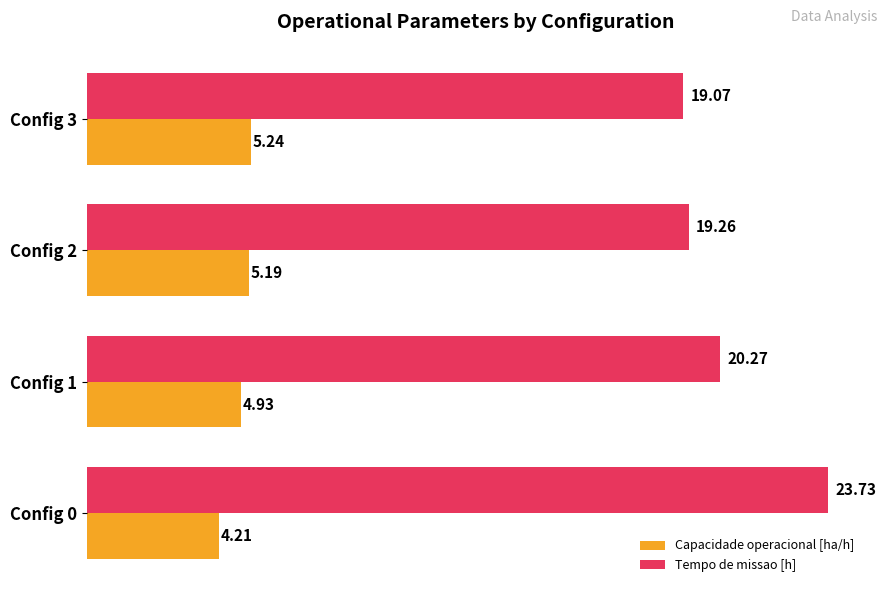

What are all the series names shown in the legend?

Capacidade operacional [ha/h], Tempo de missao [h]